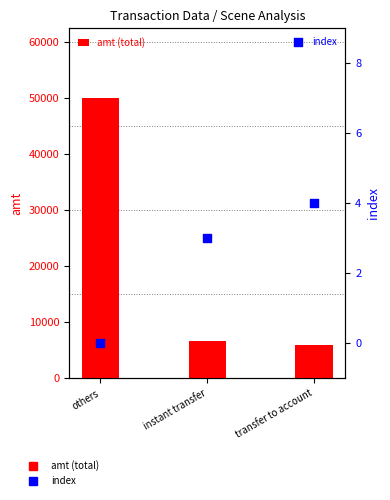

Which series reaches the minimum Y coordinate?

index